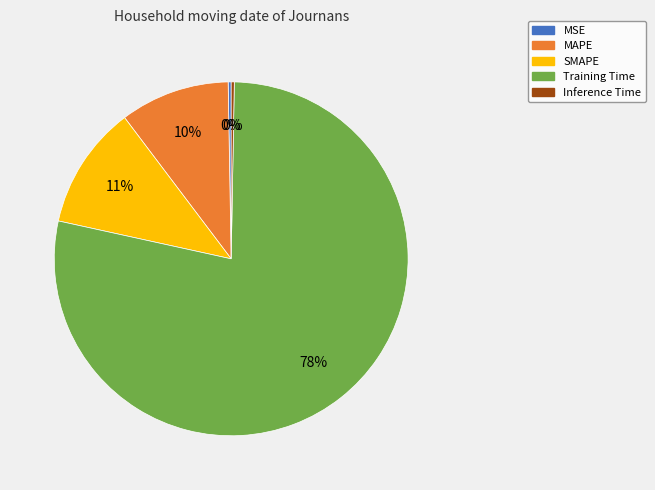

Which slice represents more than half of the pie?

Training Time